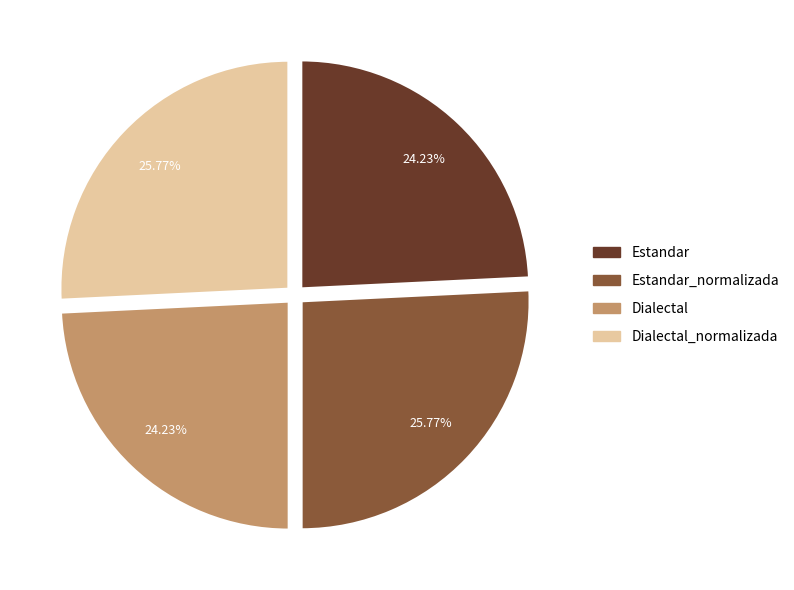

To the nearest percent, what portion does Dialectal_normalizada represent?

26%